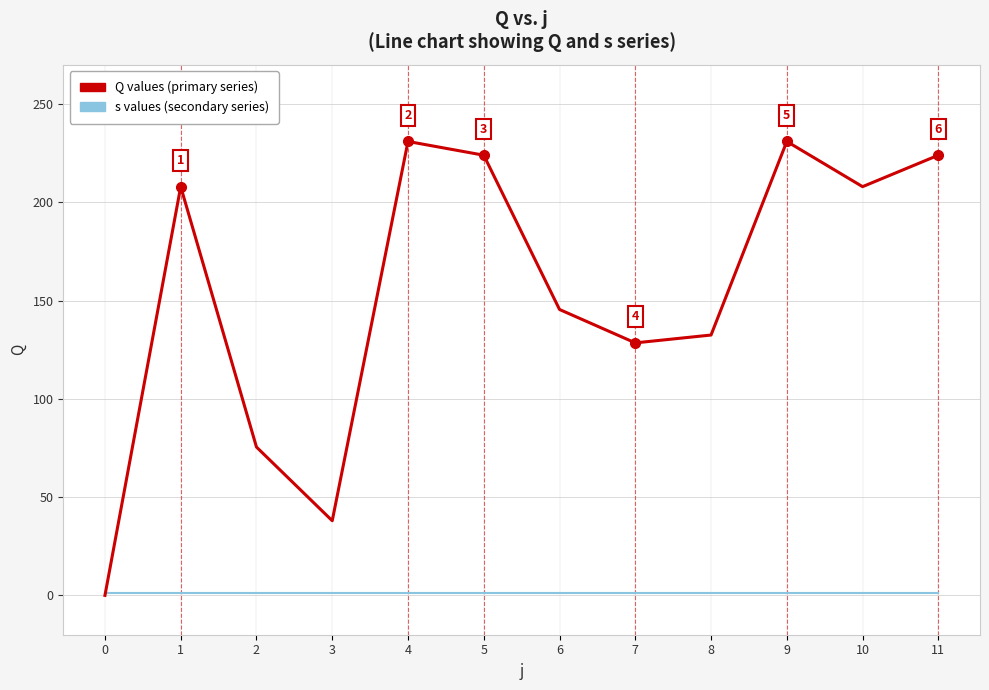

Reading left to right, what are all the values shown in this chart?

Q values: 0=0.0	1=208.0	2=75.5	3=38.0	4=231.0	5=224.0	6=145.5	7=128.5	8=132.5	9=231.0	10=208.0	11=224.0
s values: 0=1.0	1=1.0	2=1.0	3=1.0	4=1.0	5=1.0	6=1.0	7=1.0	8=1.0	9=1.0	10=1.0	11=1.0